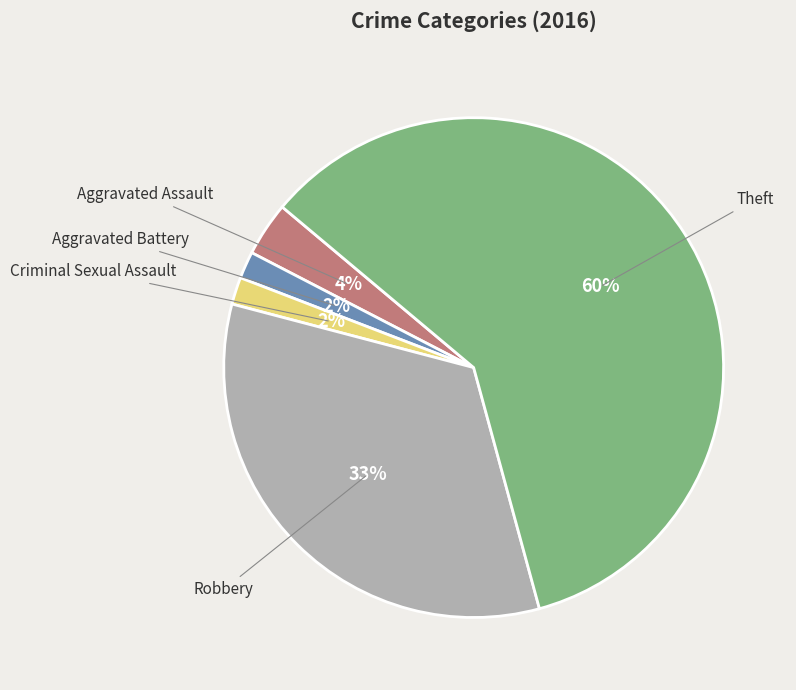

Is there a majority slice in this chart?

Yes